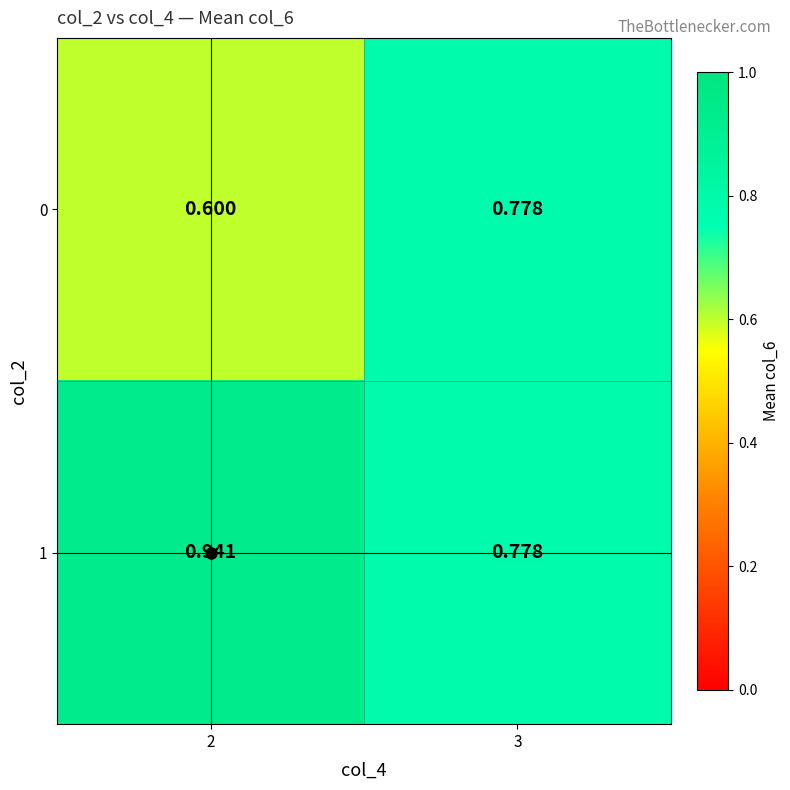

Which series has the largest total across all categories?

1